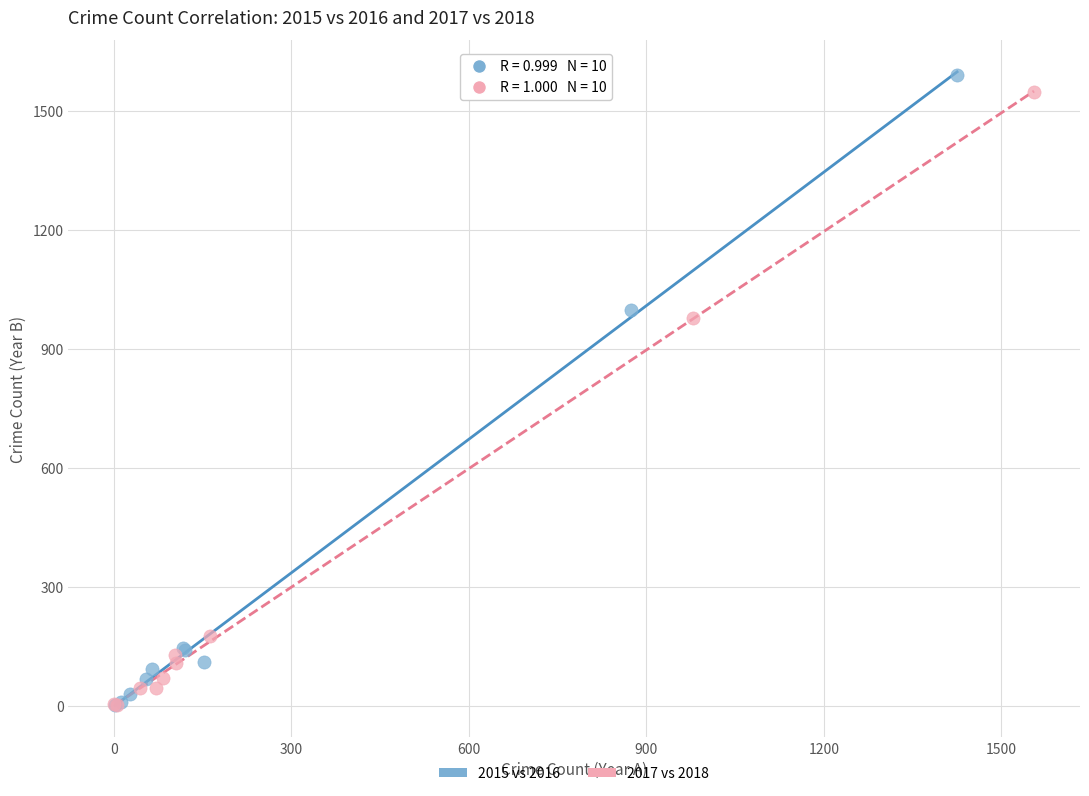

Which series has the largest Y range (max minus min)?

2015 vs 2016